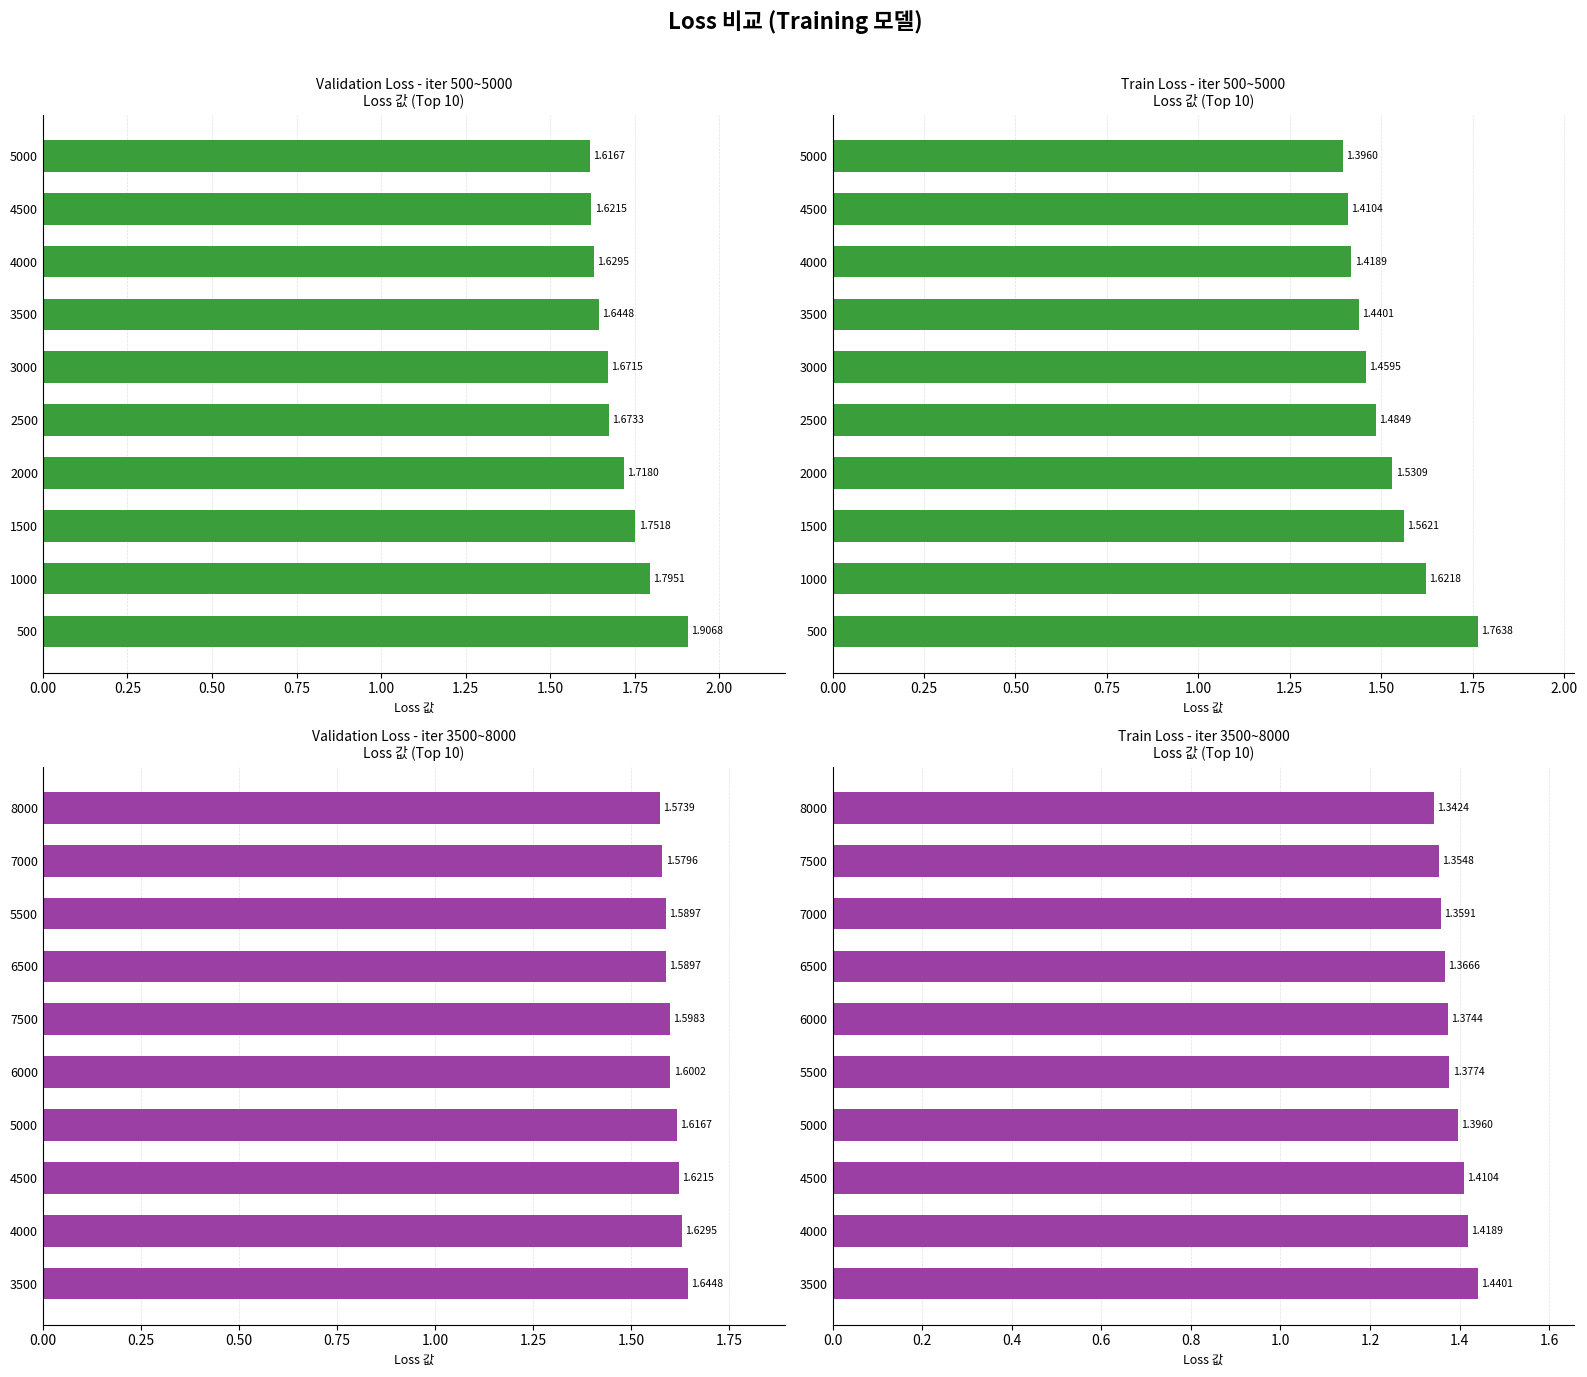

Which series has the largest range (max minus min)?

Train Loss - iter 500~5000